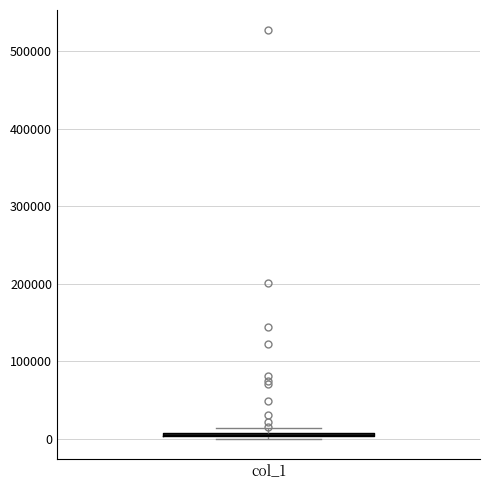

Where is the upper edge of the box for col_1 on the y-axis? The values are not printed on the chart, so give them approximately, as read against the axis.

10000